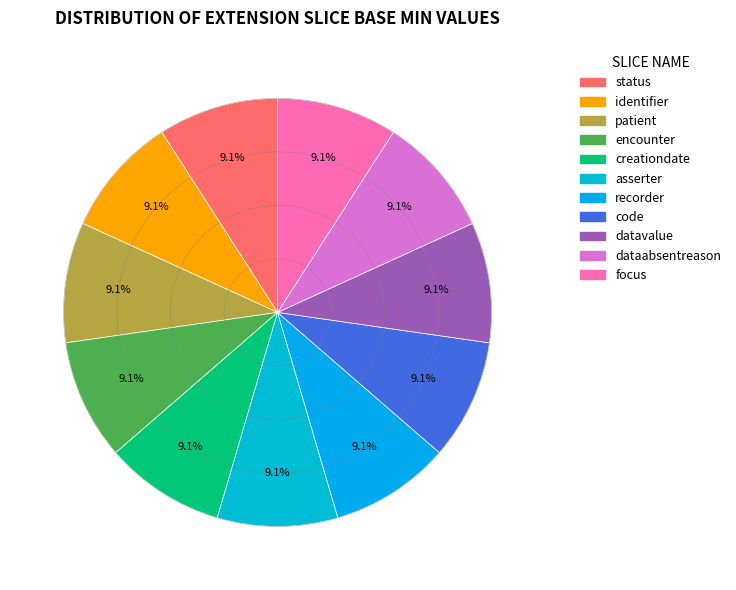

What portion of the pie excludes patient?

90.9%